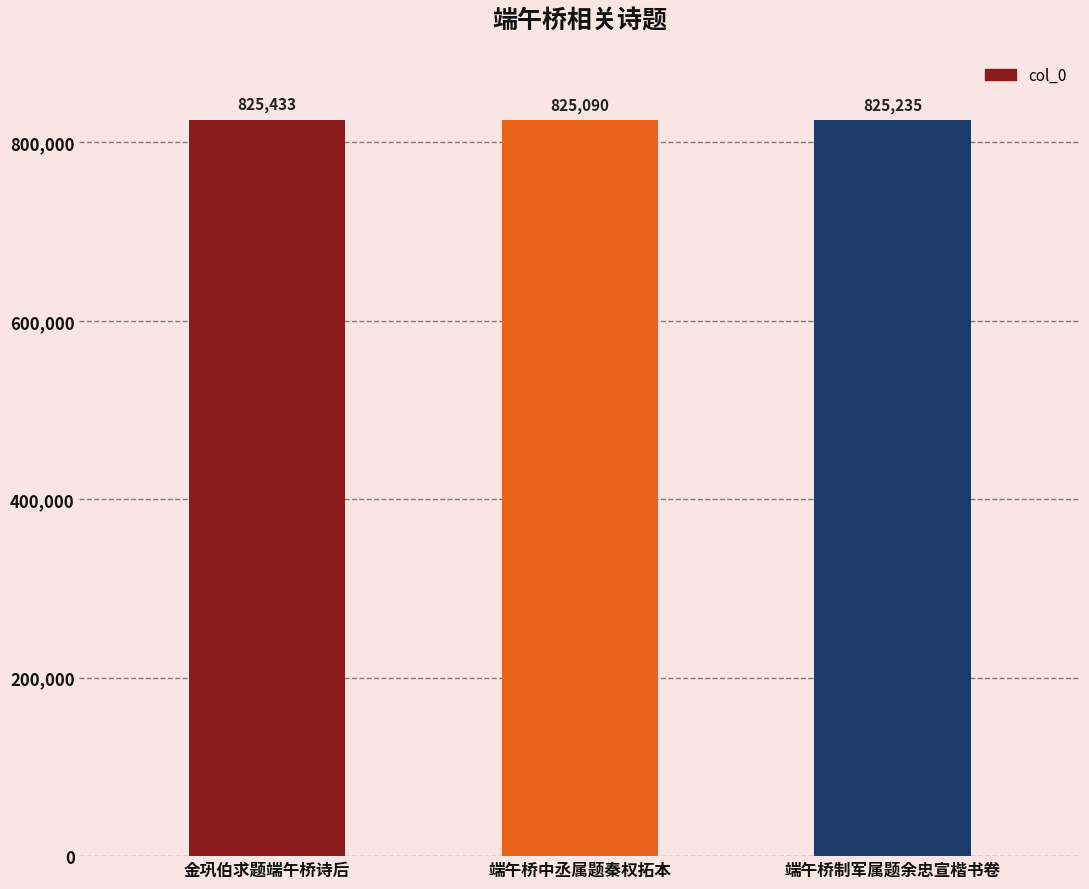

How many bars are there in total?

3